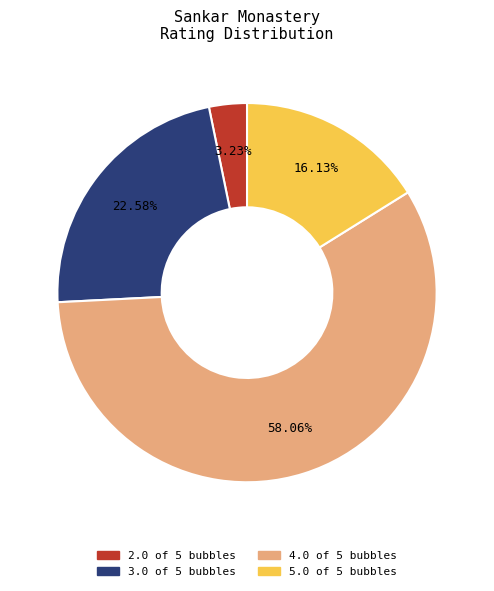

Is there any slice that represents more than half of the pie?

Yes